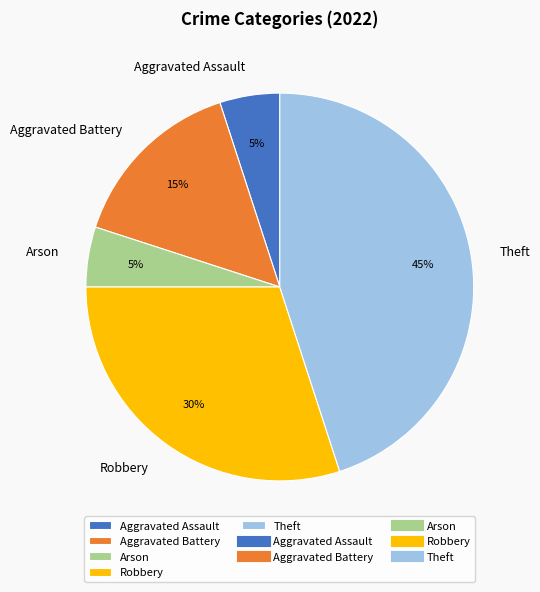

To the nearest percent, what percentage of the pie is Theft?

45%